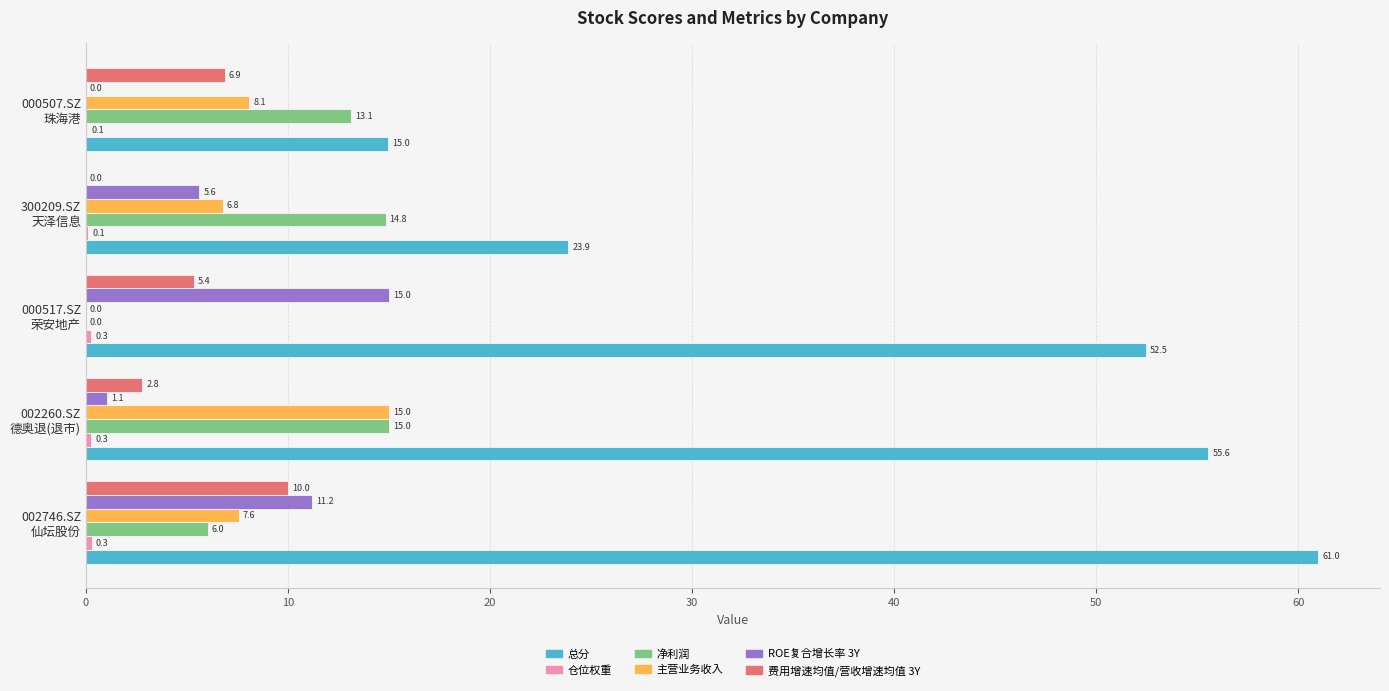

What is the maximum value shown in the chart?

61.0